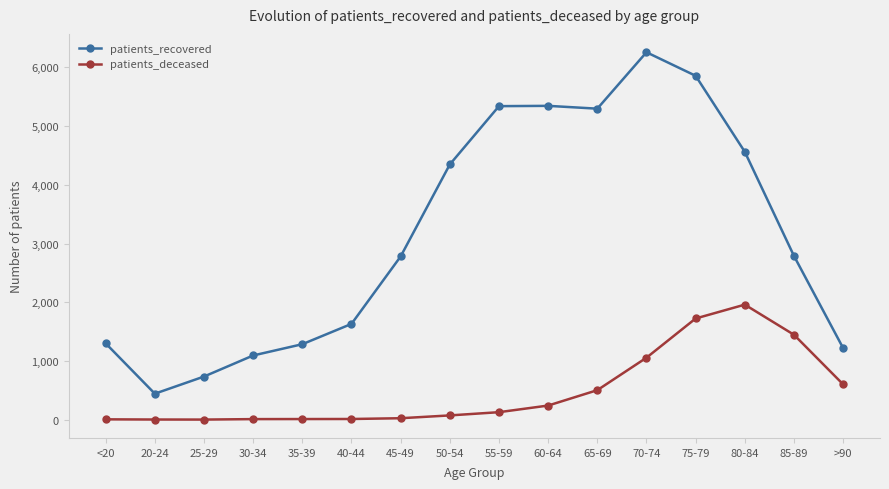

List the series in order of their overall mean, highest first.

patients_recovered, patients_deceased